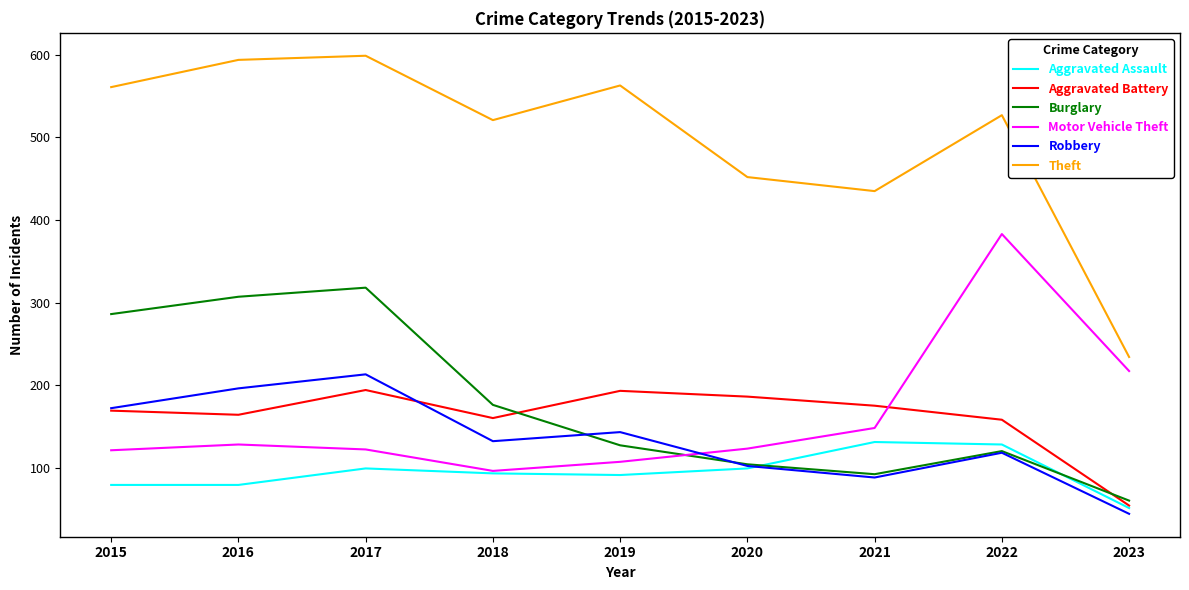

What is the difference between the maximum and minimum values in the Aggravated Battery series?

140